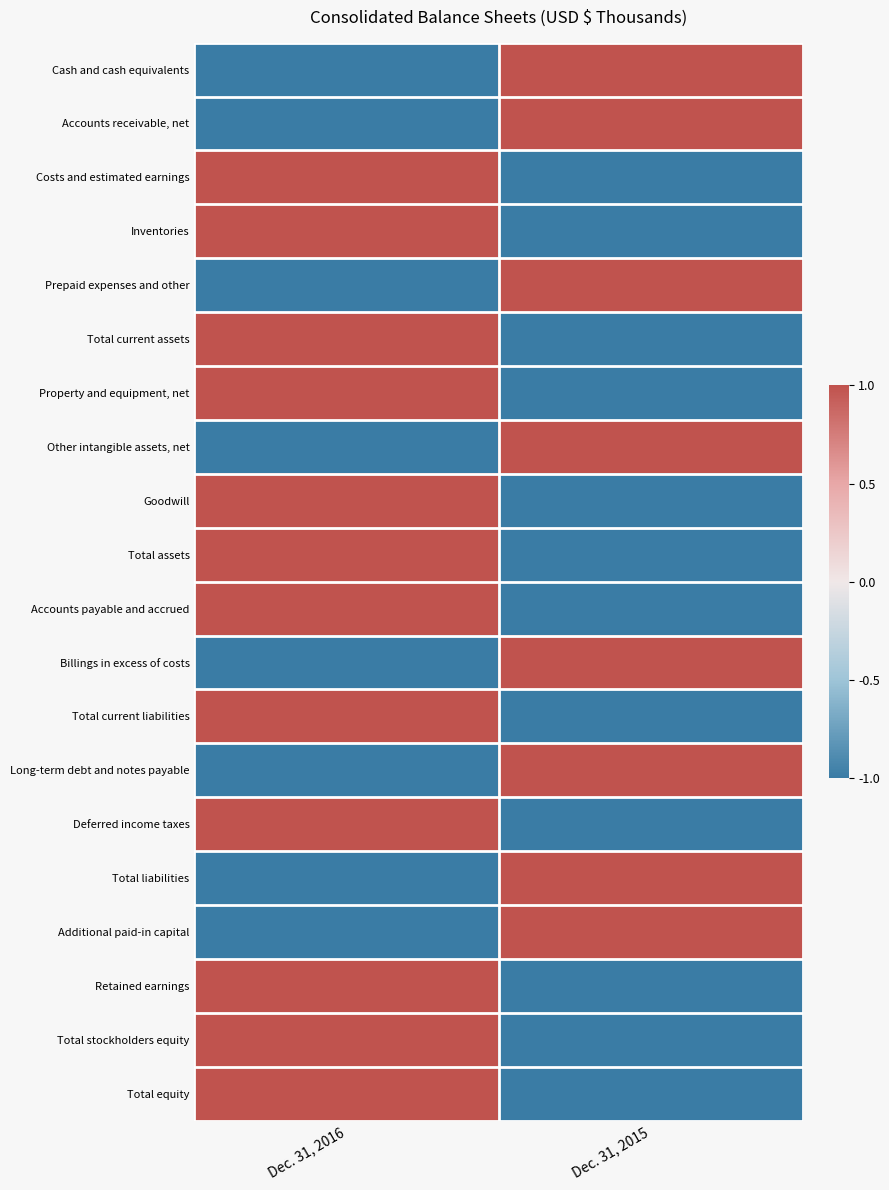

Reading left to right, what are all the values shown in this chart?

Cash and cash equivalents: Dec. 31, 2016=-1.0	Dec. 31, 2015=1.0
Accounts receivable, net: Dec. 31, 2016=-1.0	Dec. 31, 2015=1.0
Costs and estimated earnings: Dec. 31, 2016=1.0	Dec. 31, 2015=-1.0
Inventories: Dec. 31, 2016=1.0	Dec. 31, 2015=-1.0
Prepaid expenses and other: Dec. 31, 2016=-1.0	Dec. 31, 2015=1.0
Total current assets: Dec. 31, 2016=1.0	Dec. 31, 2015=-1.0
Property and equipment, net: Dec. 31, 2016=1.0	Dec. 31, 2015=-1.0
Other intangible assets, net: Dec. 31, 2016=-1.0	Dec. 31, 2015=1.0
Goodwill: Dec. 31, 2016=1.0	Dec. 31, 2015=-1.0
Total assets: Dec. 31, 2016=1.0	Dec. 31, 2015=-1.0
Accounts payable and accrued: Dec. 31, 2016=1.0	Dec. 31, 2015=-1.0
Billings in excess of costs: Dec. 31, 2016=-1.0	Dec. 31, 2015=1.0
Total current liabilities: Dec. 31, 2016=1.0	Dec. 31, 2015=-1.0
Long-term debt and notes payable: Dec. 31, 2016=-1.0	Dec. 31, 2015=1.0
Deferred income taxes: Dec. 31, 2016=1.0	Dec. 31, 2015=-1.0
Total liabilities: Dec. 31, 2016=-1.0	Dec. 31, 2015=1.0
Additional paid-in capital: Dec. 31, 2016=-1.0	Dec. 31, 2015=1.0
Retained earnings: Dec. 31, 2016=1.0	Dec. 31, 2015=-1.0
Total stockholders equity: Dec. 31, 2016=1.0	Dec. 31, 2015=-1.0
Total equity: Dec. 31, 2016=1.0	Dec. 31, 2015=-1.0